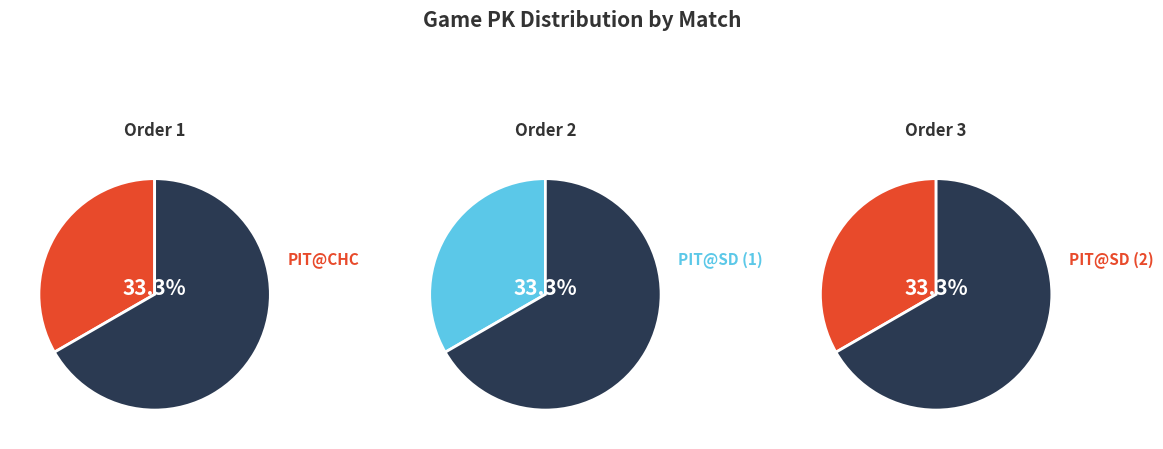

To the nearest percent, what is the average slice percentage?

33%